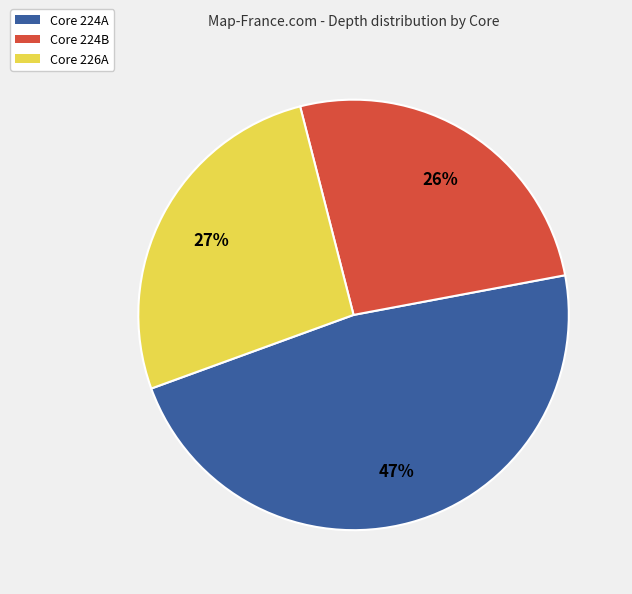

Which has a higher value, Core 224B or Core 226A?

Core 226A